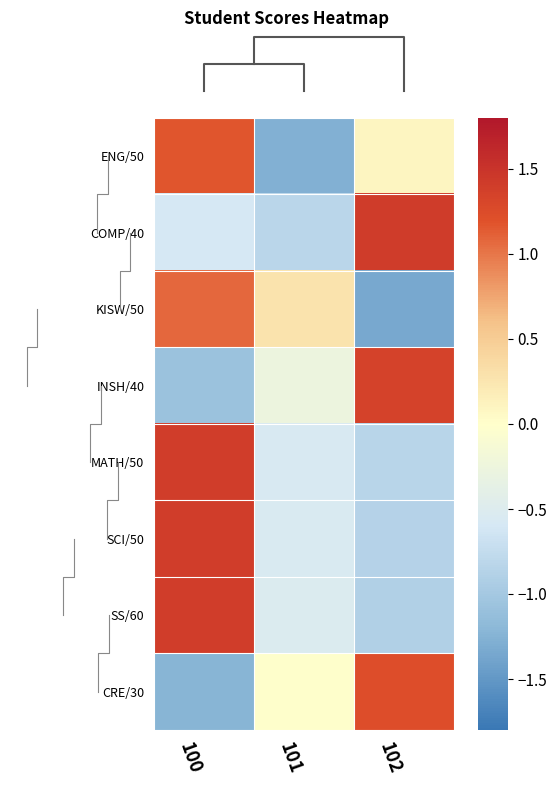

What is the sum of the KISW/50 values at 102 and 100?

-0.3